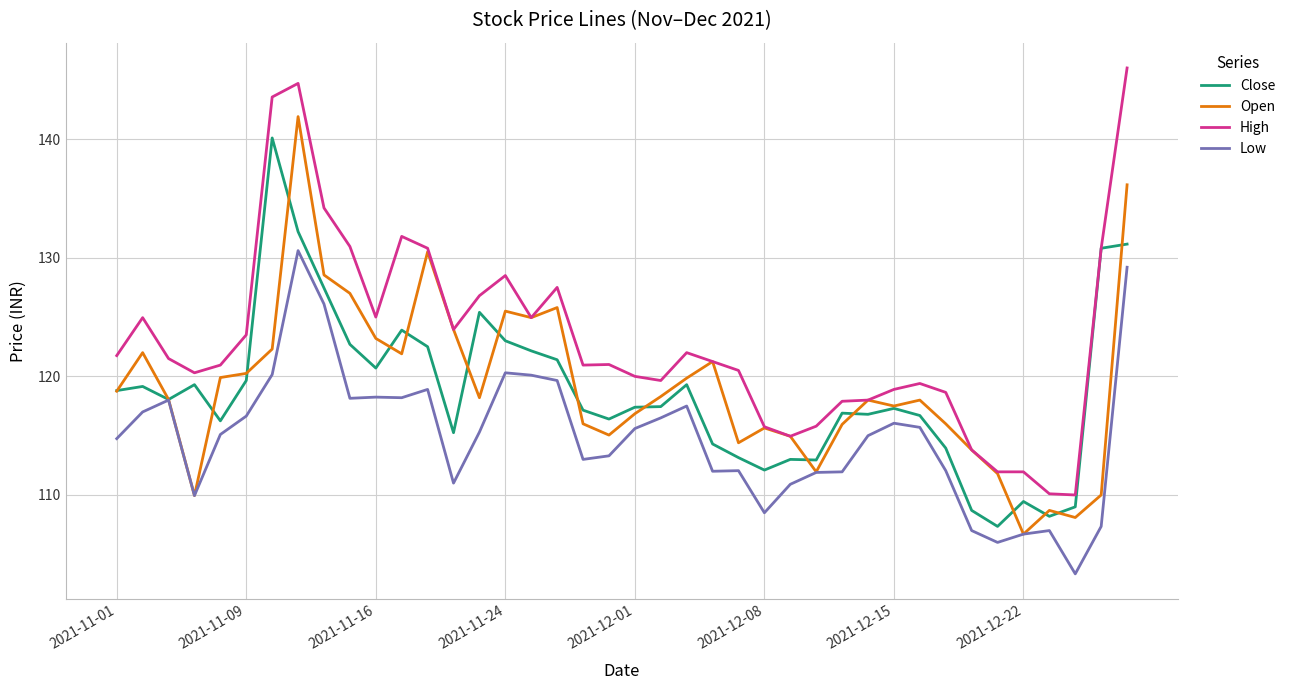

What is the maximum value shown in the chart?

146.0